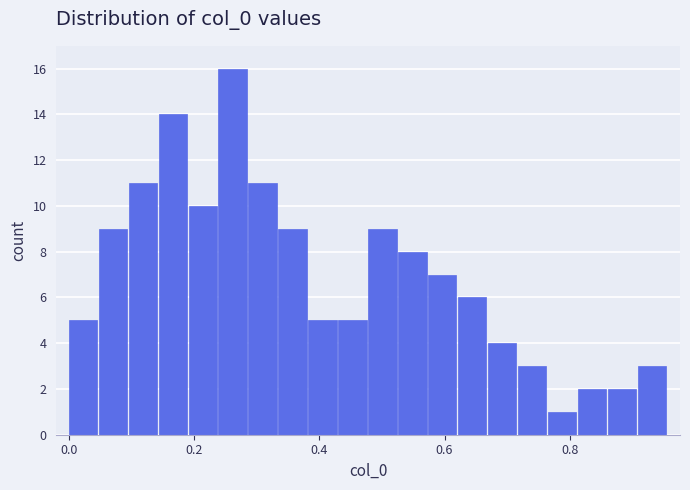

Read against the x-axis, roughly where is the centre of the tallest bar?

0.26